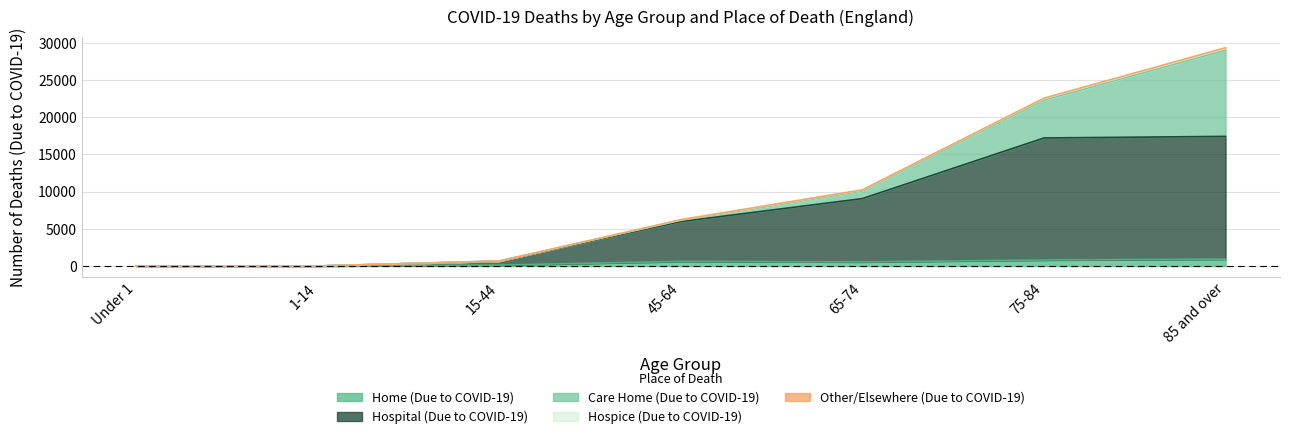

Rank the categories by Other/Elsewhere (Due to COVID-19) value from highest to lowest.

85 and over, 75-84, 65-74, 45-64, 15-44, 1-14, Under 1